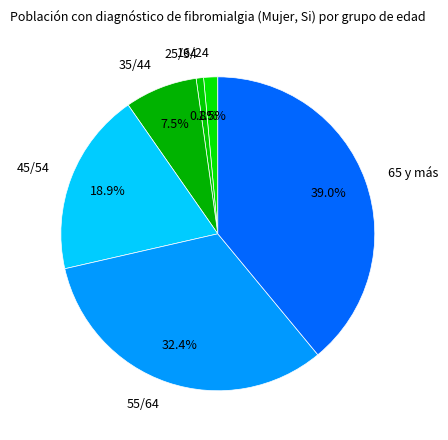

Is there a majority slice in this chart?

No